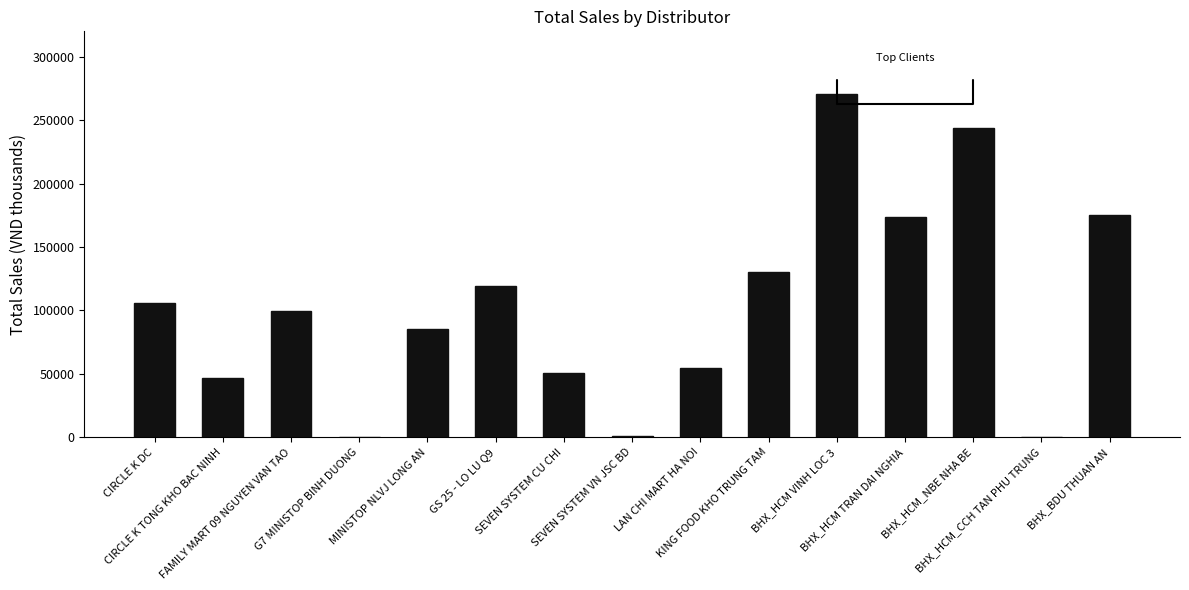

What is the maximum value shown in the chart?

270415.9